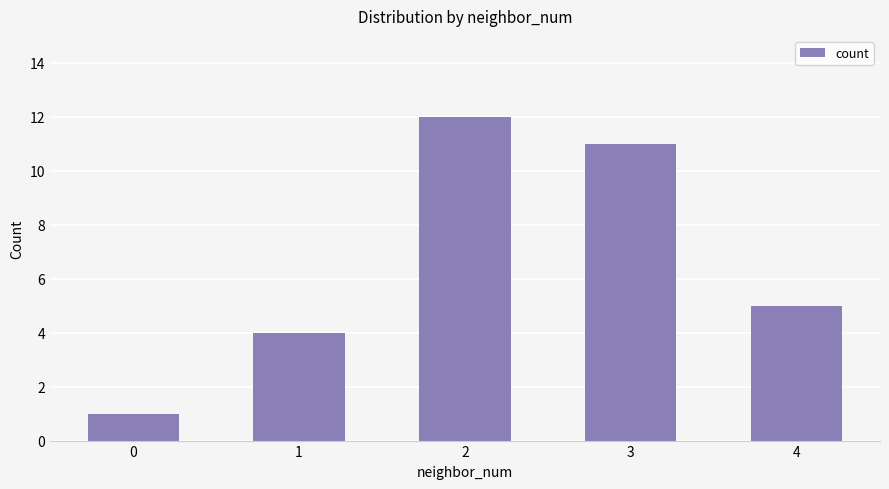

At which label does the data first exceed 5?

2